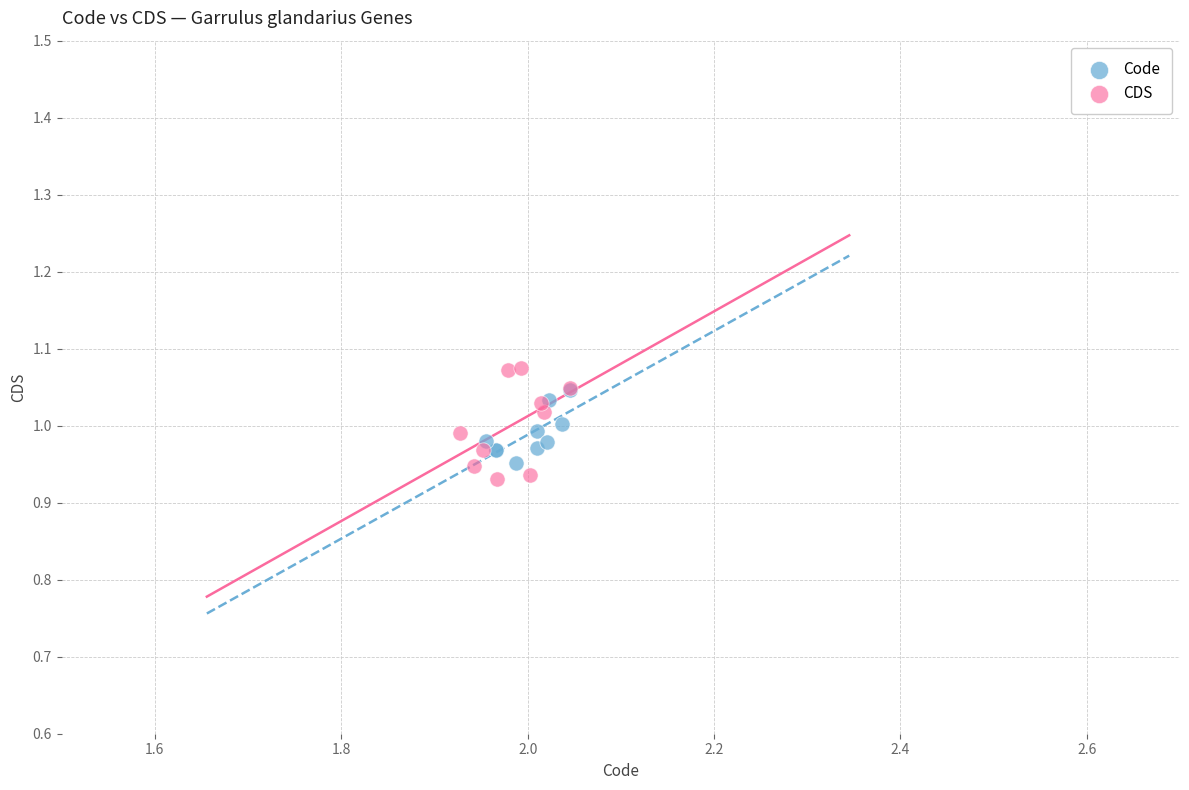

Which series has the widest spread of Y values?

CDS